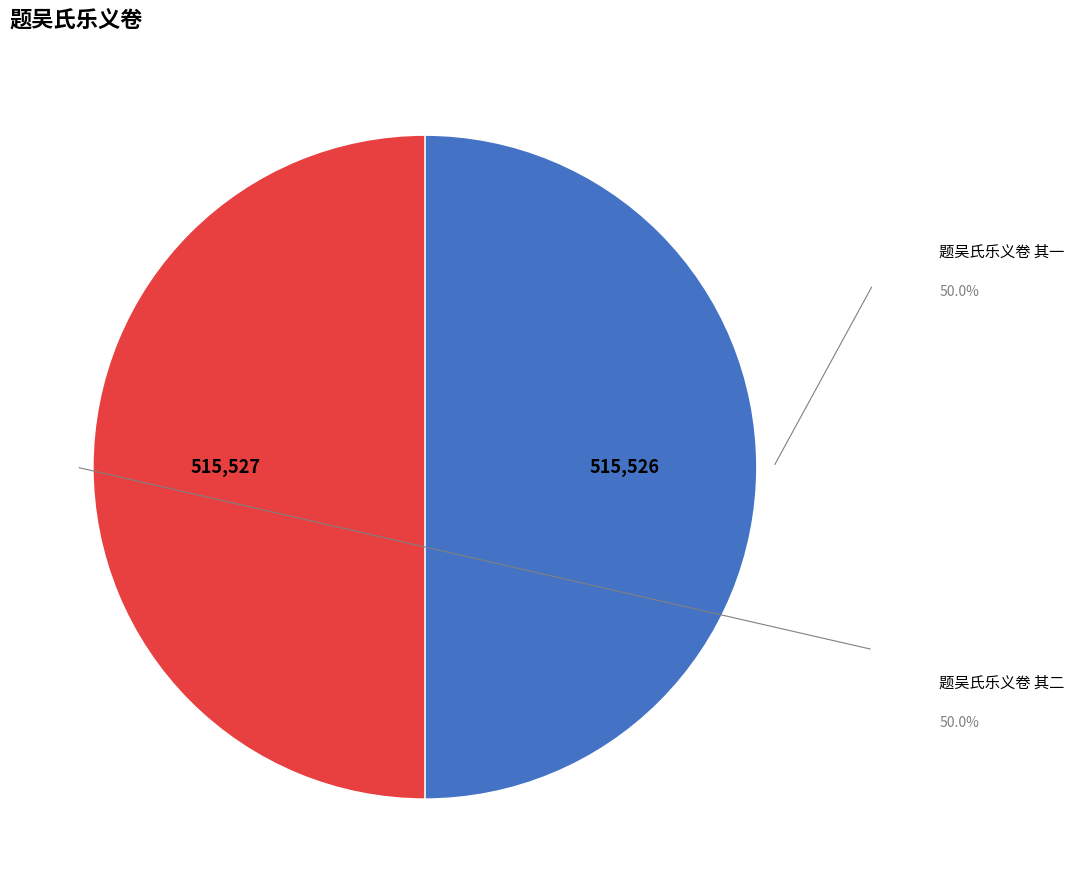

To the nearest percent, what is the average slice percentage?

50%